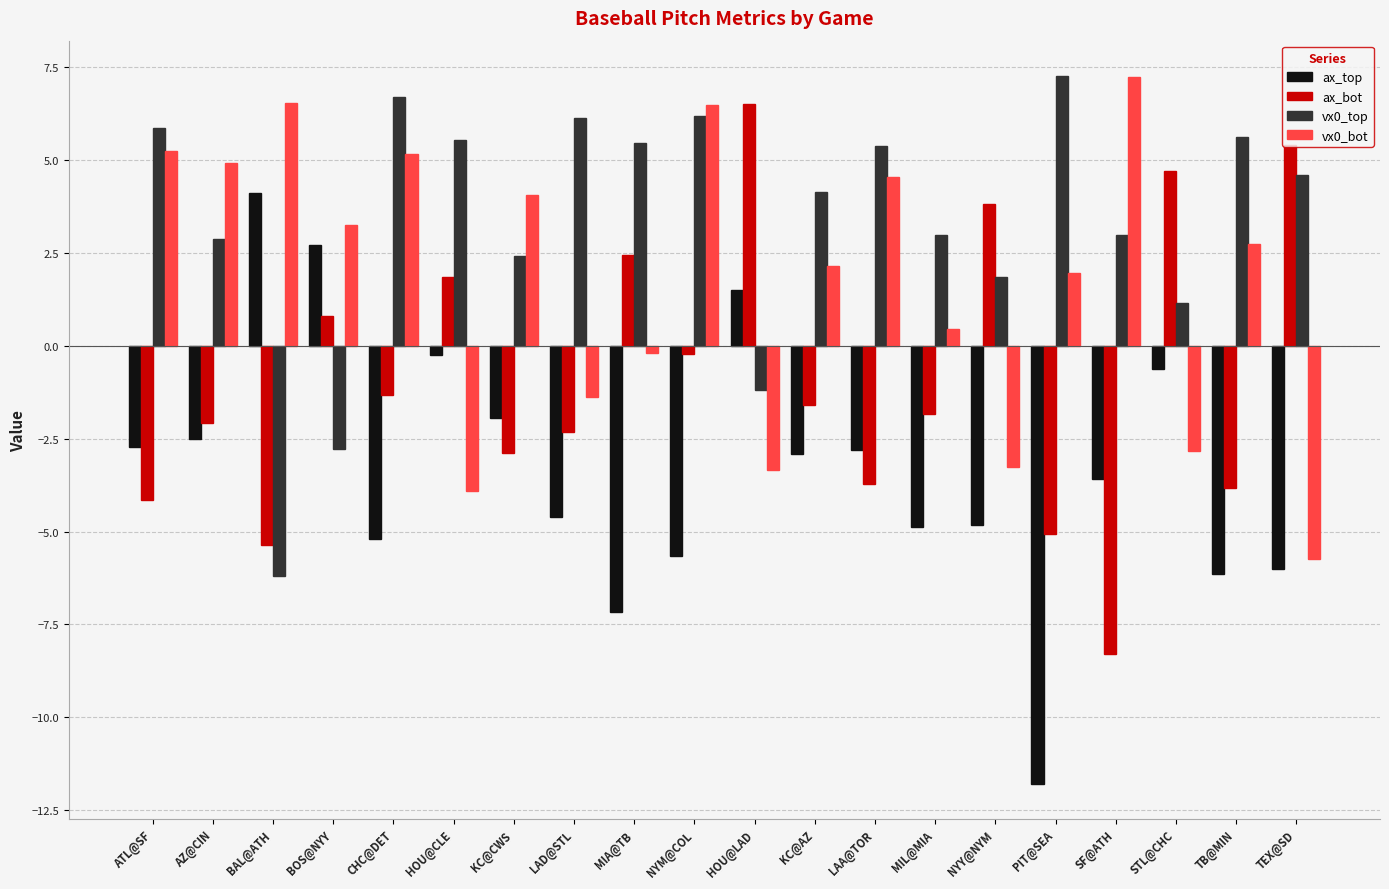

What is the spread (max minus min) of values at KC@CWS?

6.9